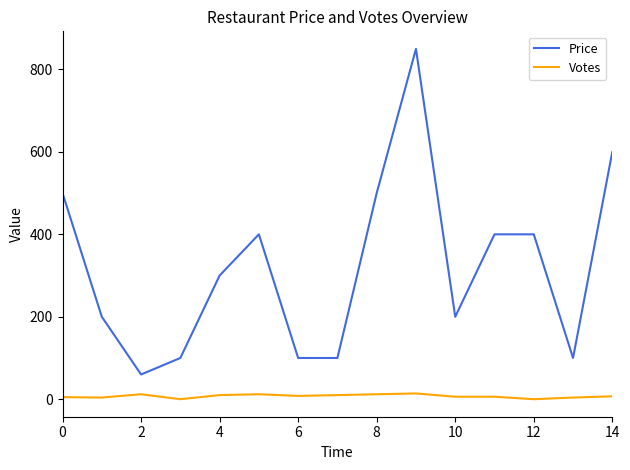

List the series in order of their overall mean, highest first.

Price, Votes